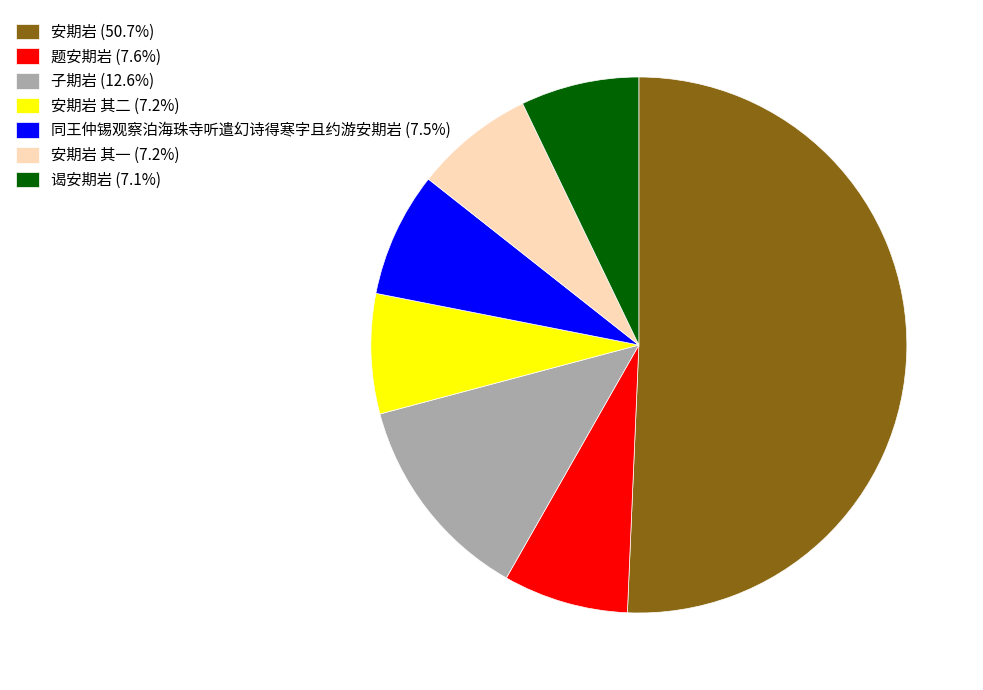

Is the sum of 子期岩 (12.6%) and 安期岩 (50.7%) greater than half?

Yes